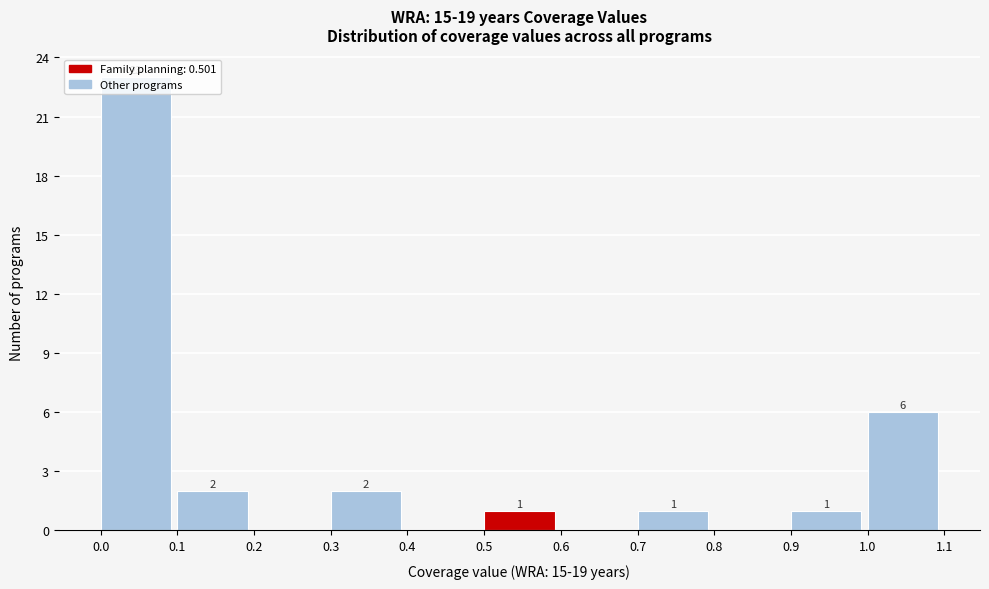

Over which range of the x-axis is the bar tallest?

0.0 to 0.1